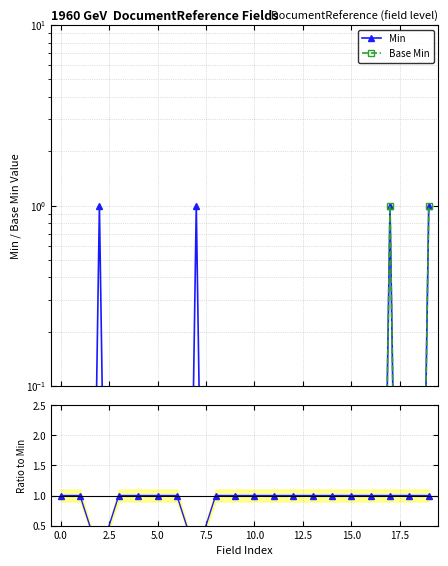

What is the sum of all Base Min / Min values?

18.0